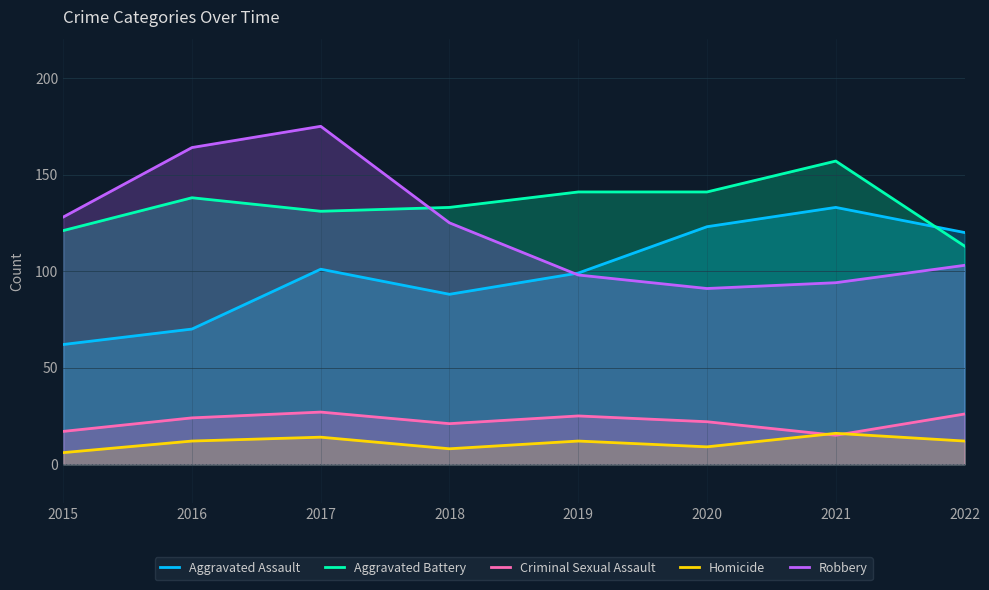

True or false: Aggravated Battery has a value of 217 at 2018.

False